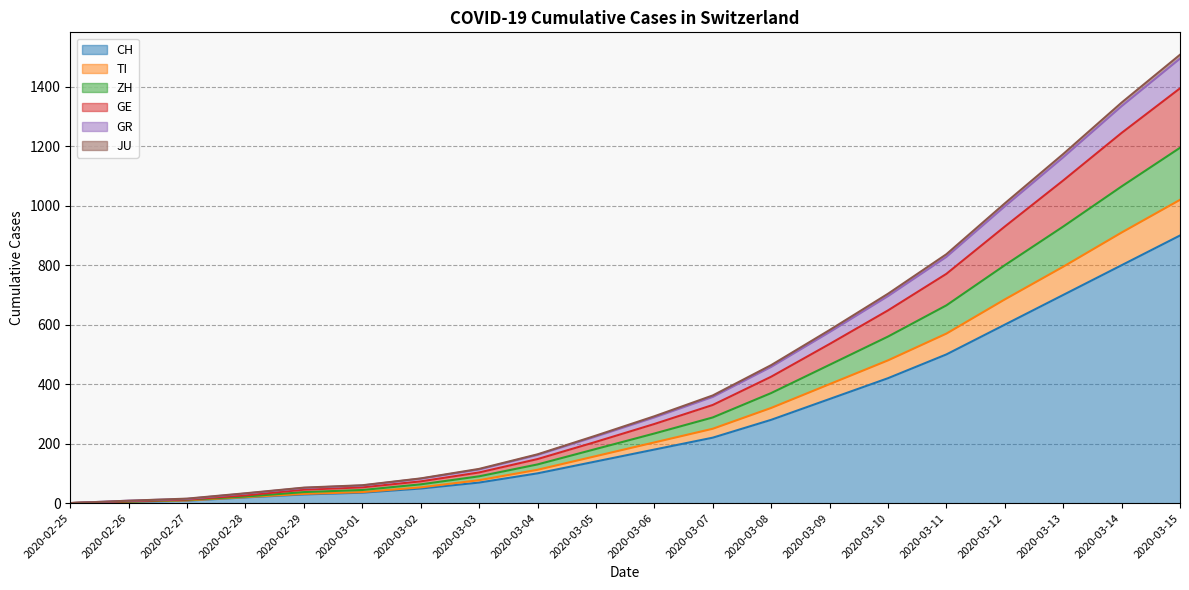

Which category has the highest value across all series?

2020-03-15